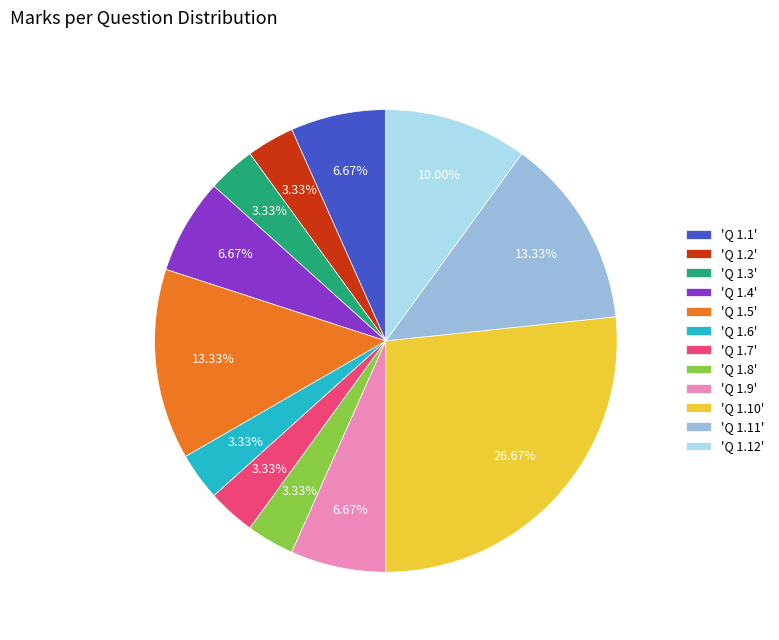

Between 'Q 1.1' and 'Q 1.8', which is larger?

'Q 1.1'